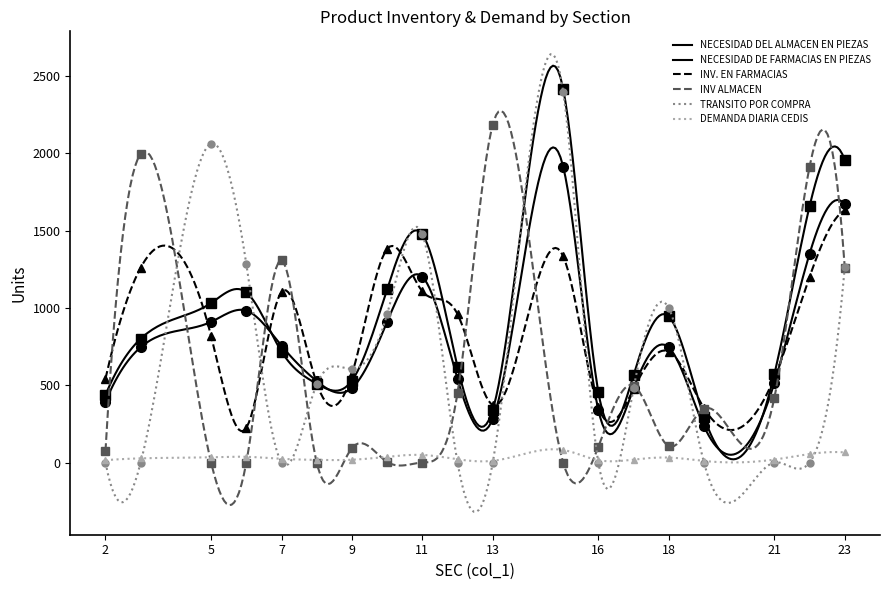

Is it true that INV. EN FARMACIAS equals 564 at 16?

False